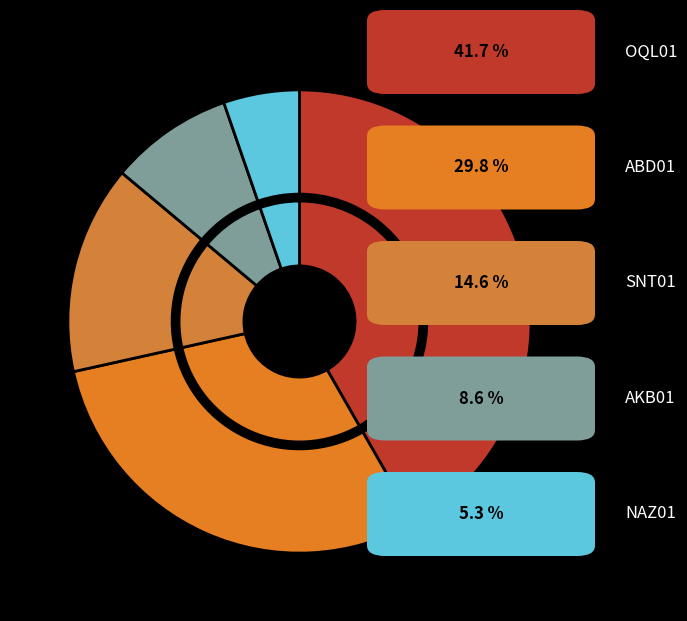

Do OQL01 and SNT01 together represent more than half of the pie?

Yes